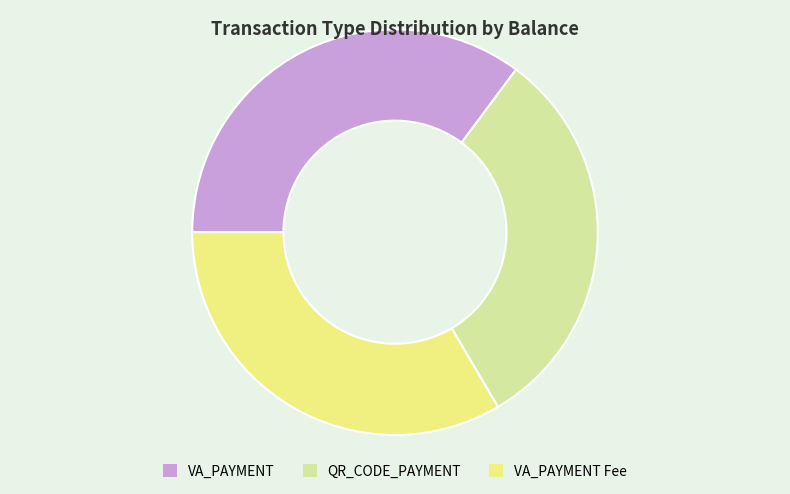

Is there any slice that represents more than half of the pie?

No